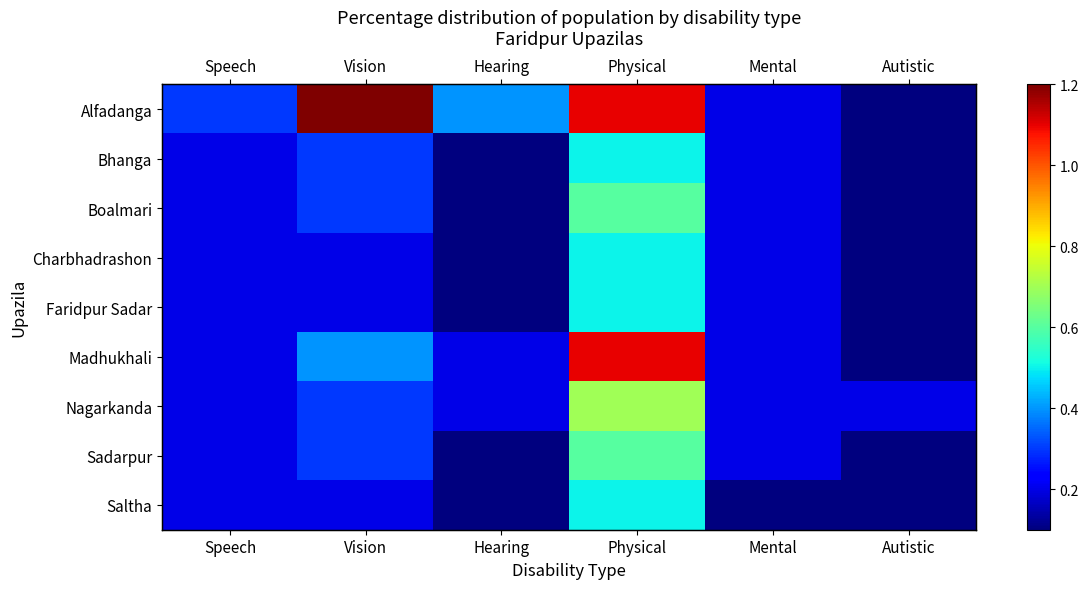

What is the highest value of the Sadarpur series?

0.6